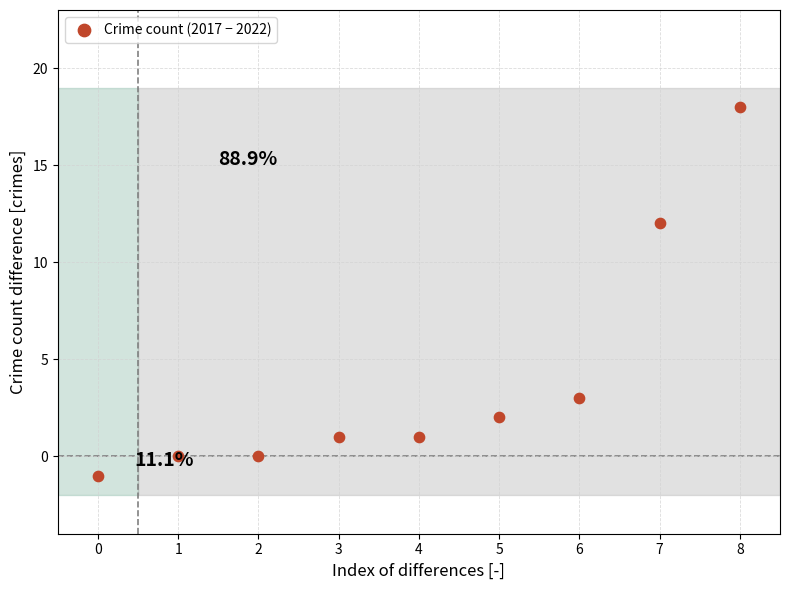

What is the range of Y values (max minus min)?

19